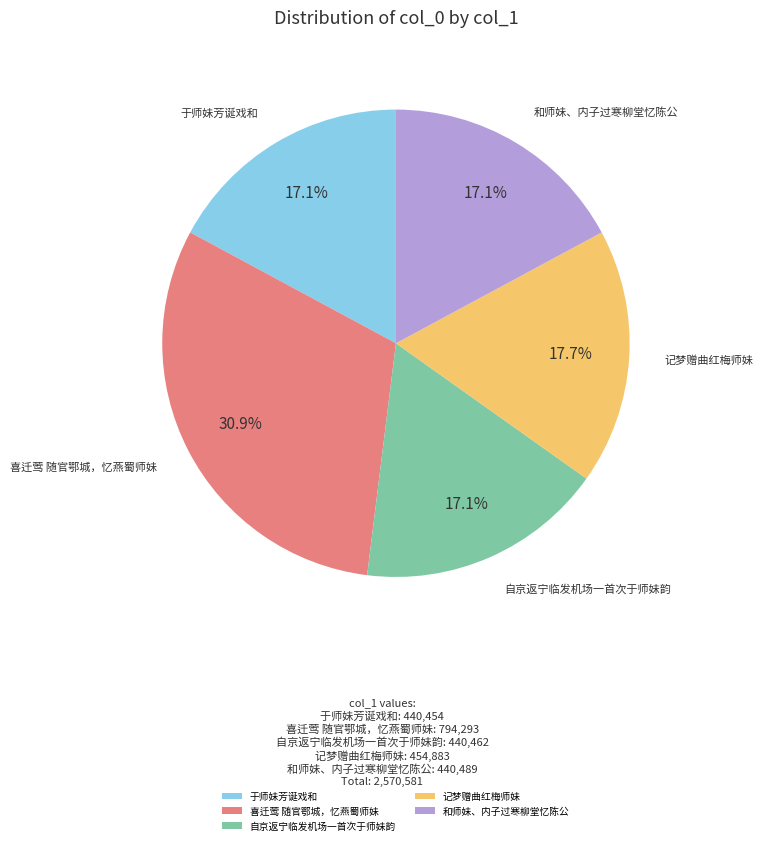

What percentage is NOT represented by 喜迁莺 随官鄂城，忆燕蜀师妹?

69.1%